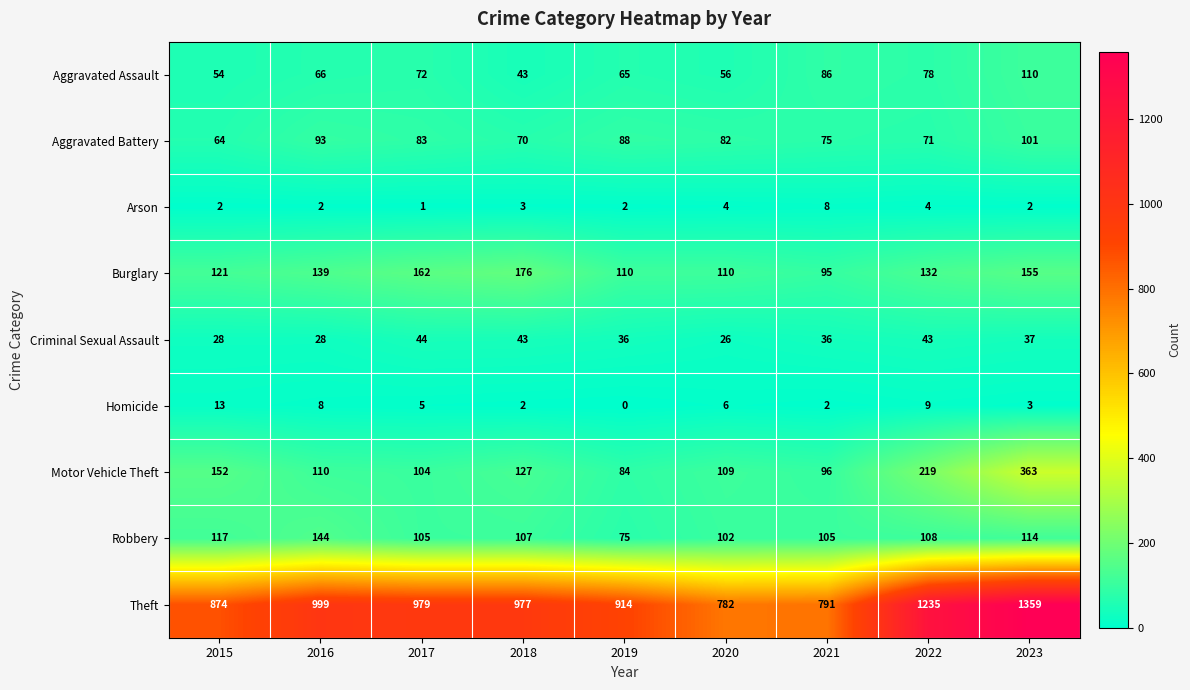

The value of Criminal Sexual Assault at 2016 is 28. True or false?

True